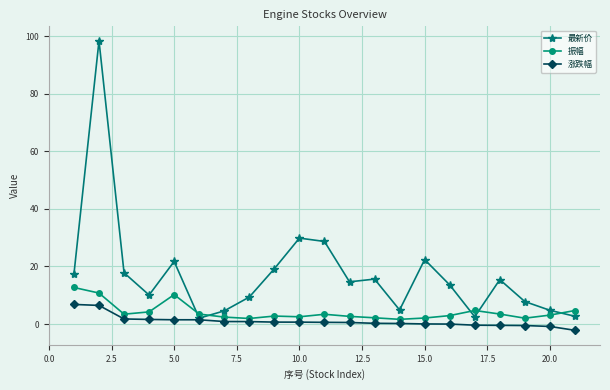

What is the maximum value for 最新价?

98.4